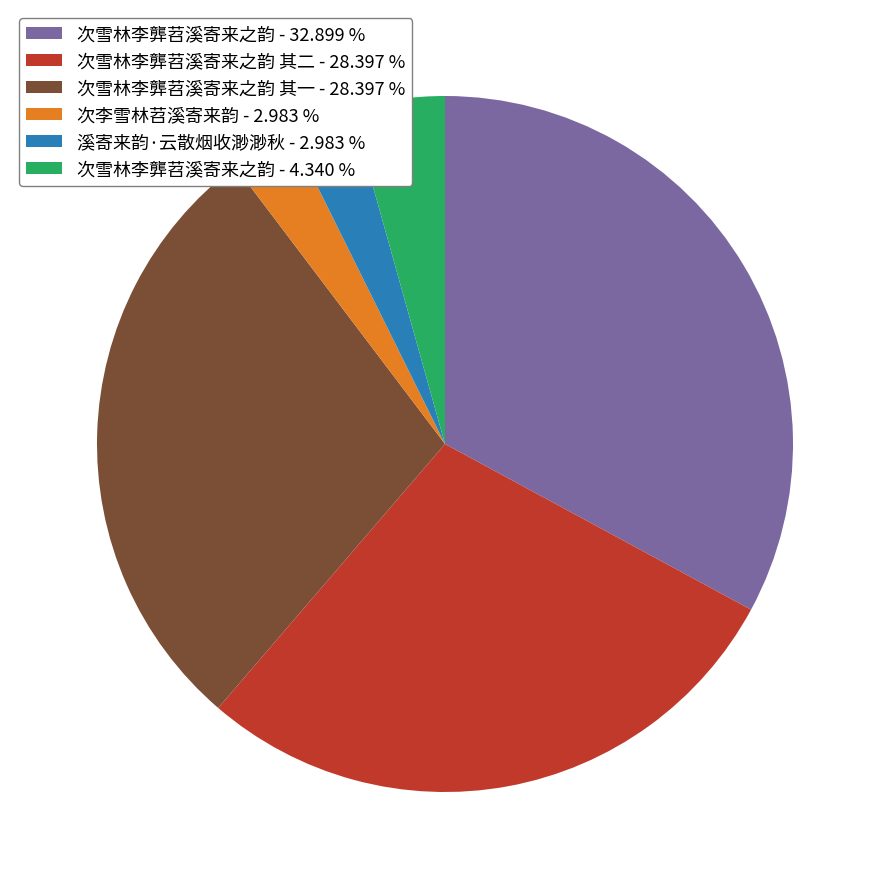

Is there any slice that represents more than half of the pie?

No